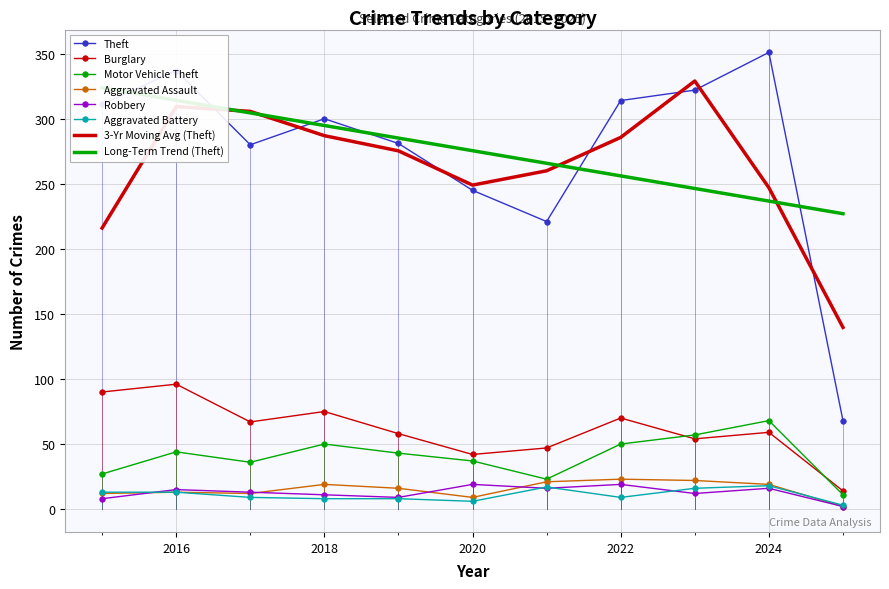

What is the spread (max minus min) of values at 2017?

271